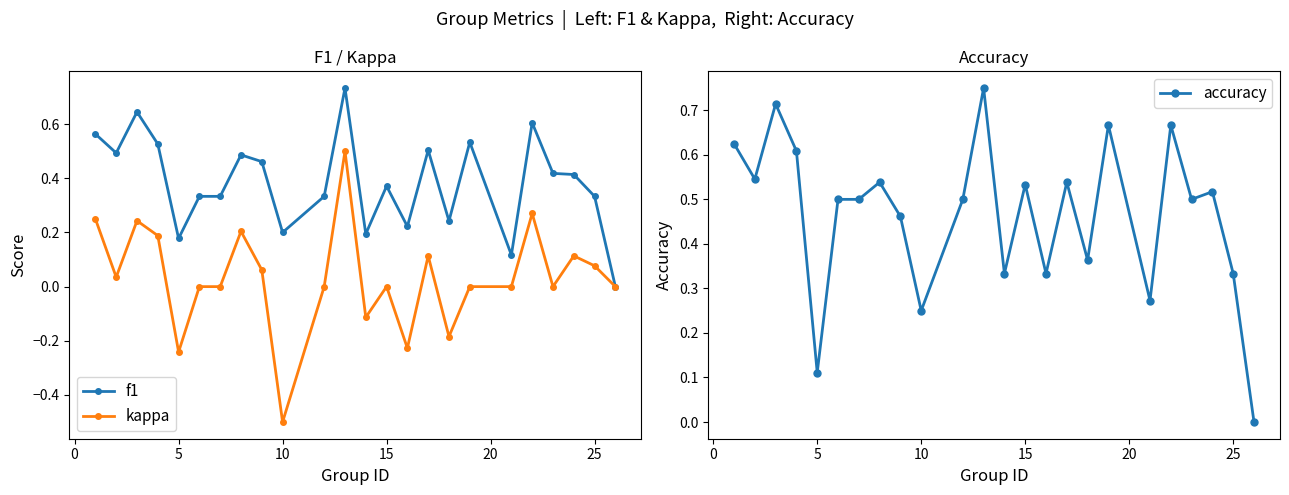

The f1 series shows 0.3 at 5. True or false?

False